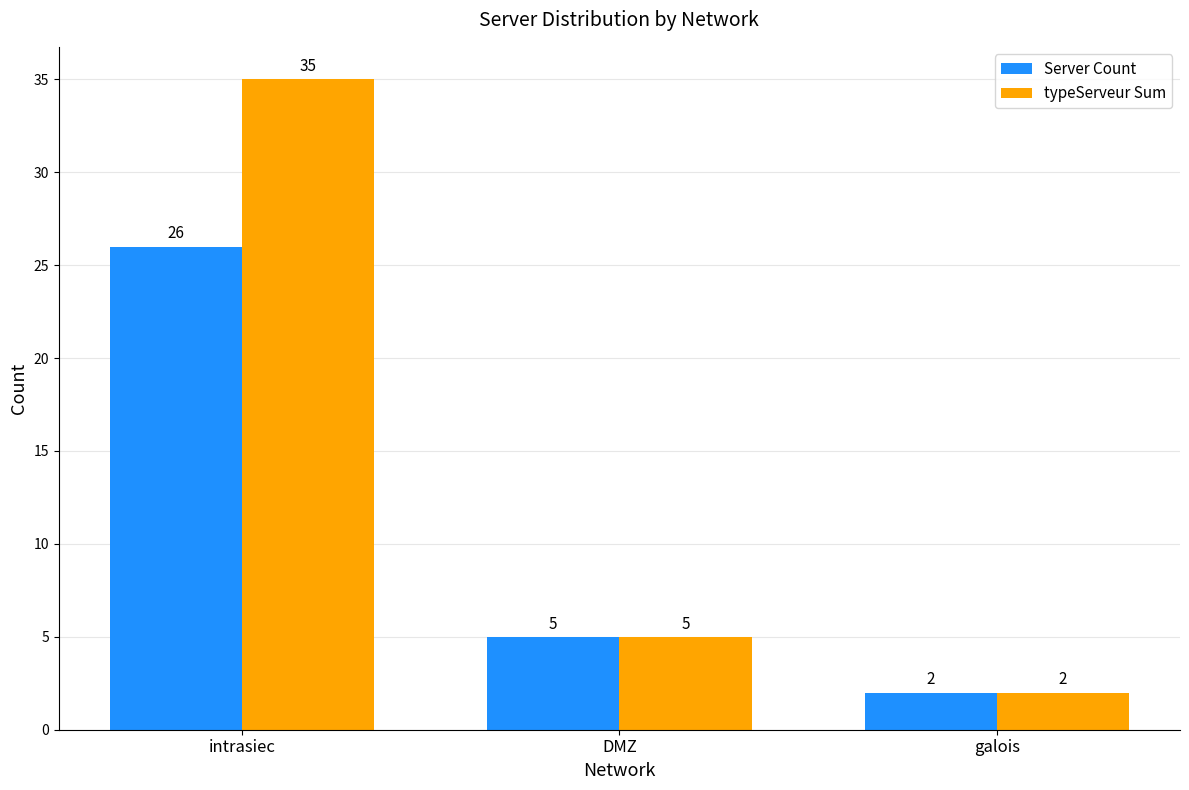

How many bars are there in each group?

2